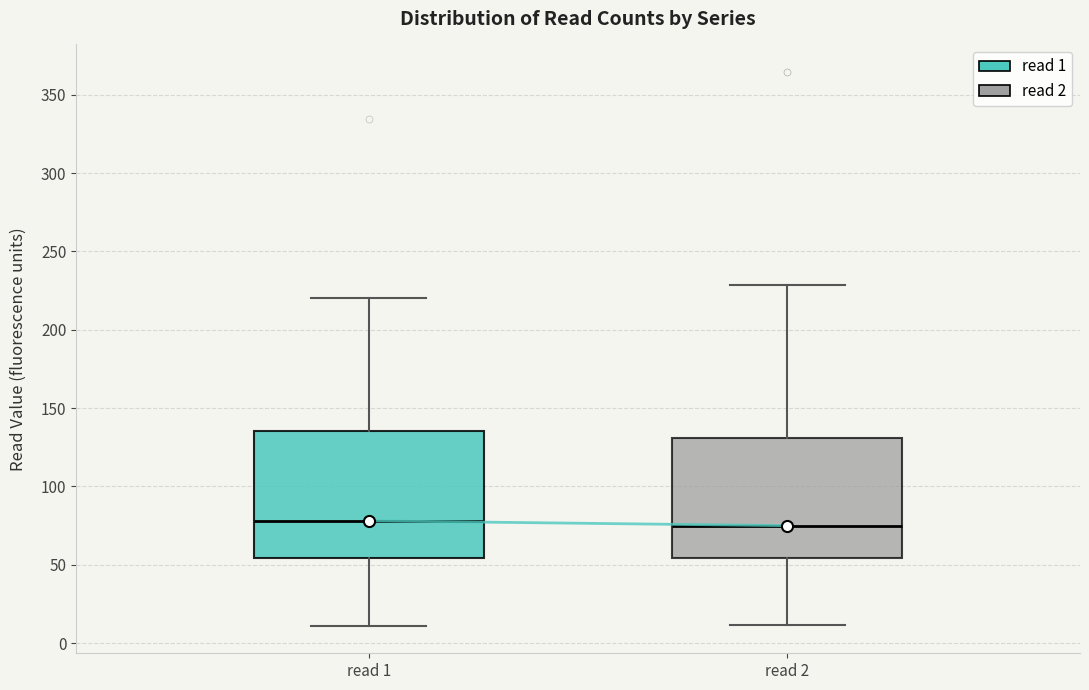

Where is the lower edge of the box for read 1 on the y-axis? The values are not printed on the chart, so give them approximately, as read against the axis.

55